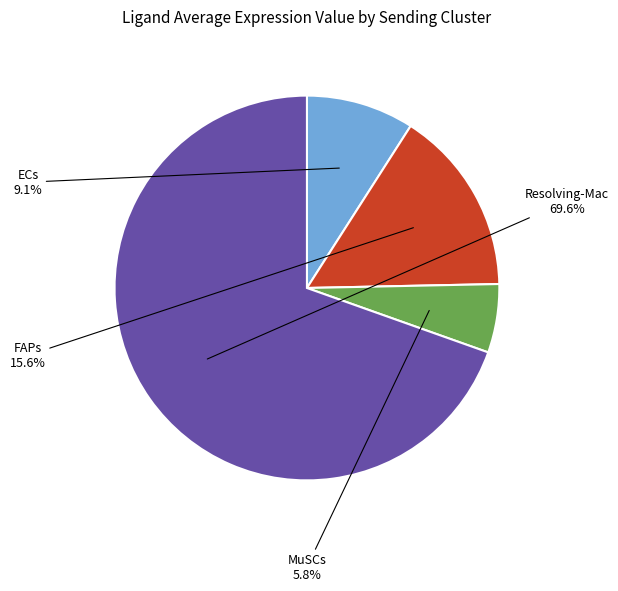

Does any single category account for the majority?

Yes